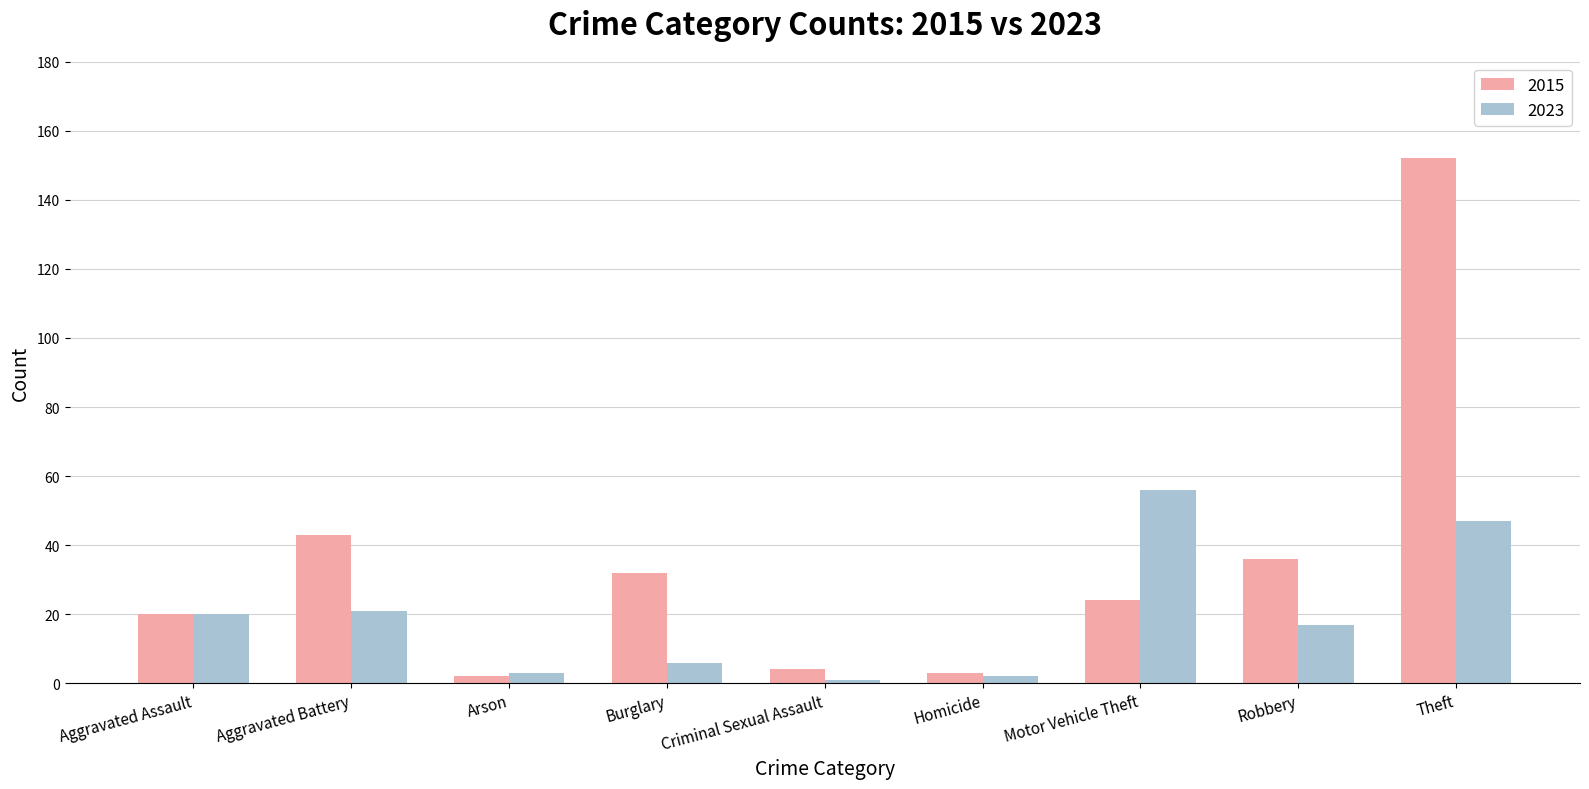

At which category is the sum across all series the highest?

Theft